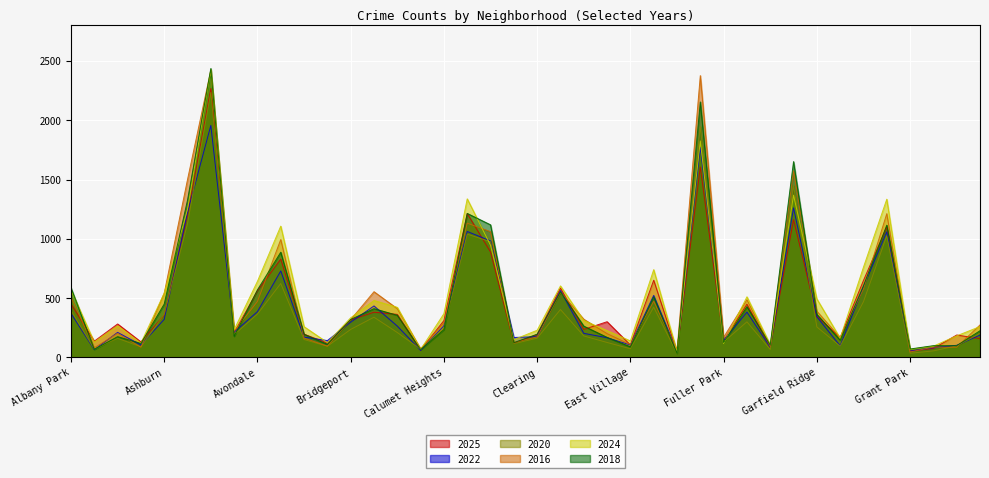

How many interior local valleys does the 2020 series have?

12